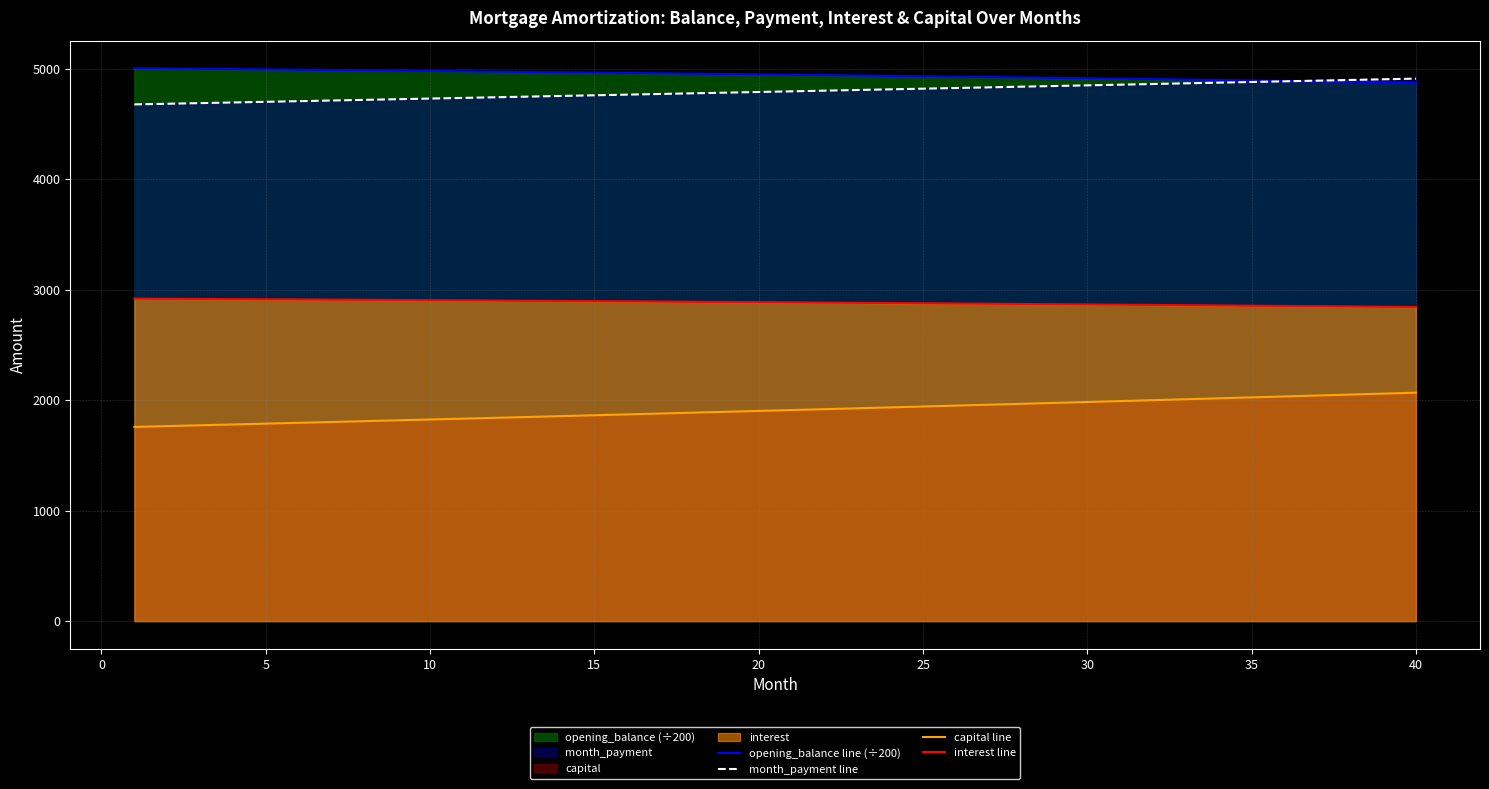

The value of opening_balance line (÷200) at 25 is 4933.7. True or false?

True